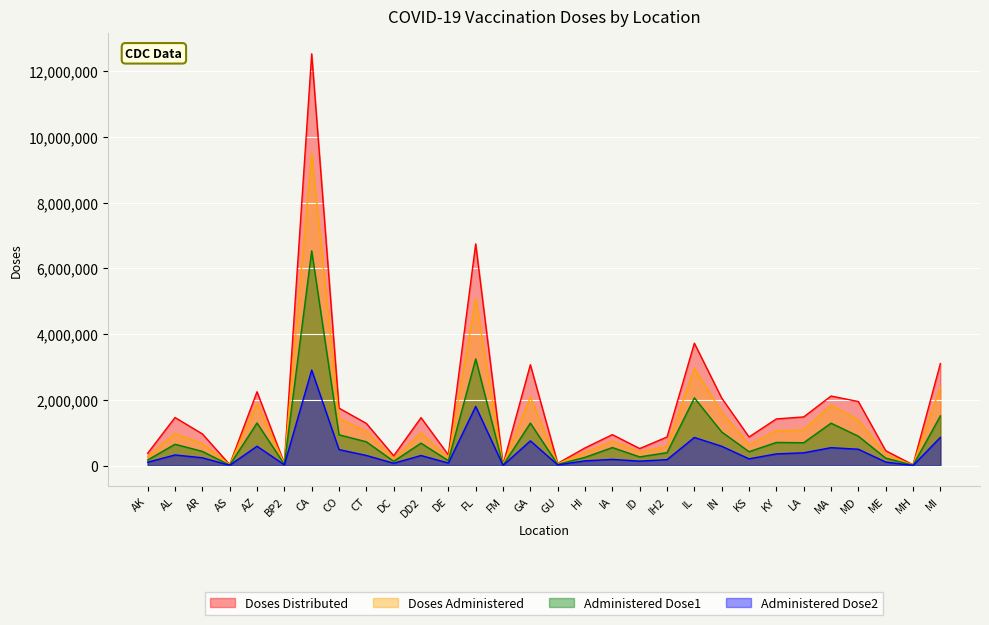

Where is the first local maximum for Doses_Distributed?

AL